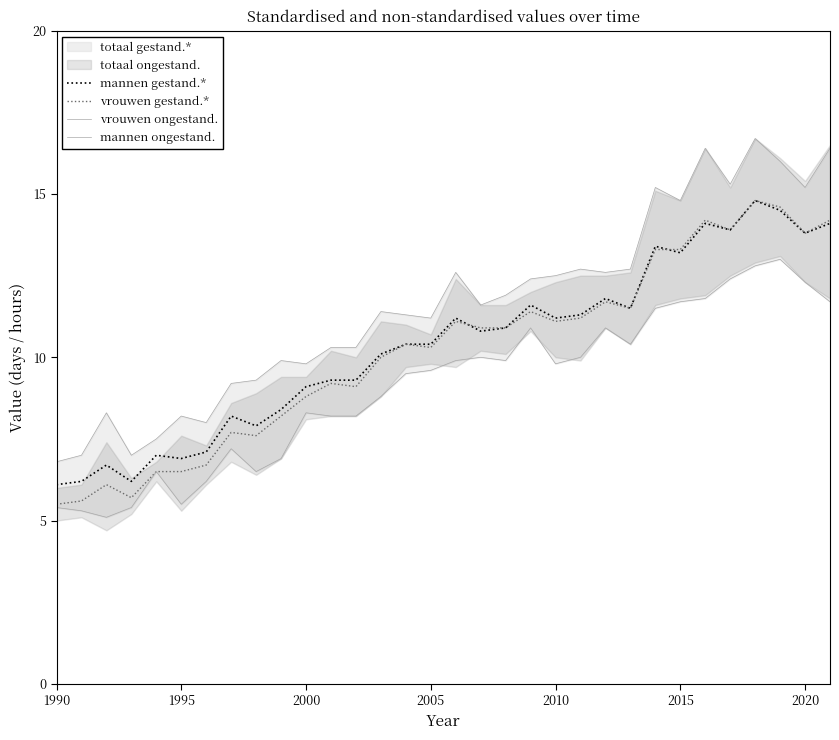

What is the average value of the mannen gestand.* series?

10.4